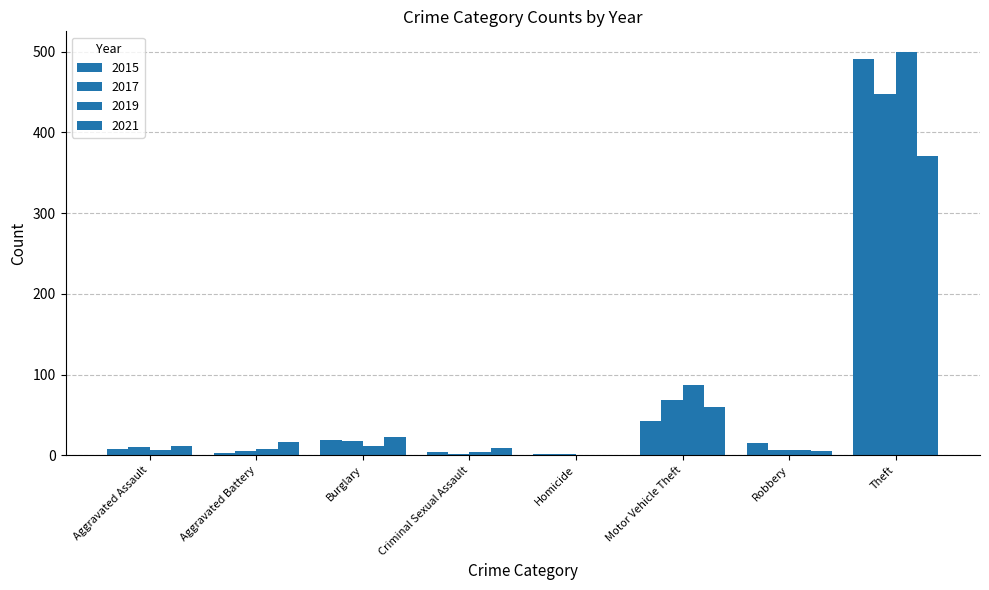

How many series are shown in this chart?

4